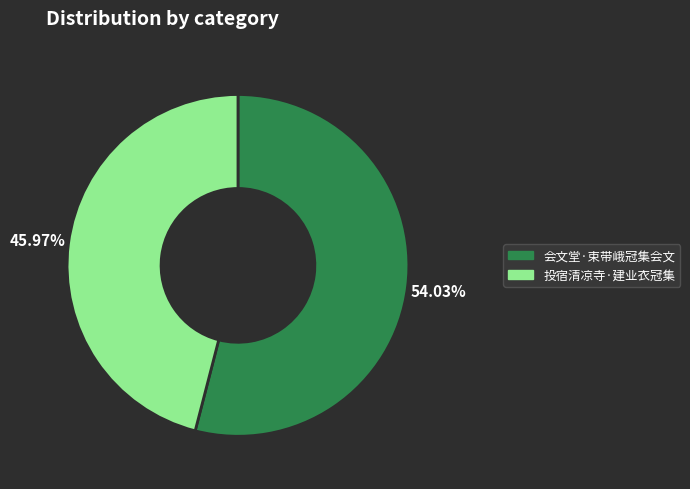

To the nearest percent, what is the combined percentage of 投宿清凉寺·建业衣冠集 and 会文堂·束带峨冠集会文?

100%